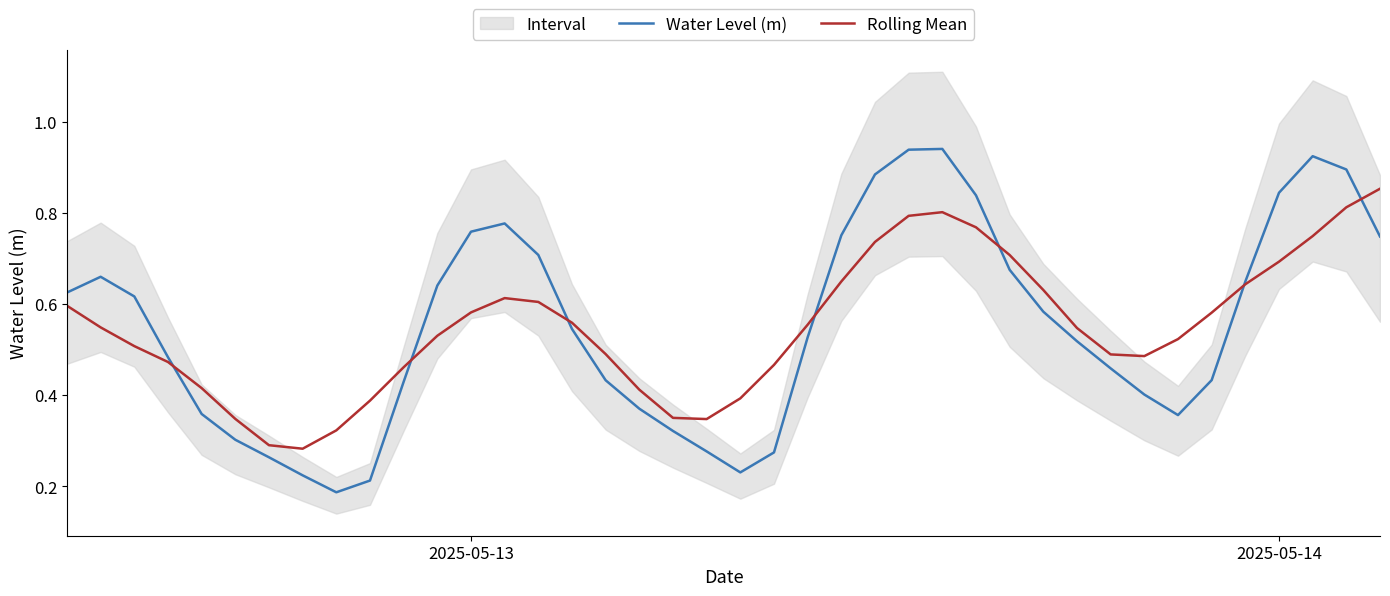

At how many categories does at least one series exceed 0?

40